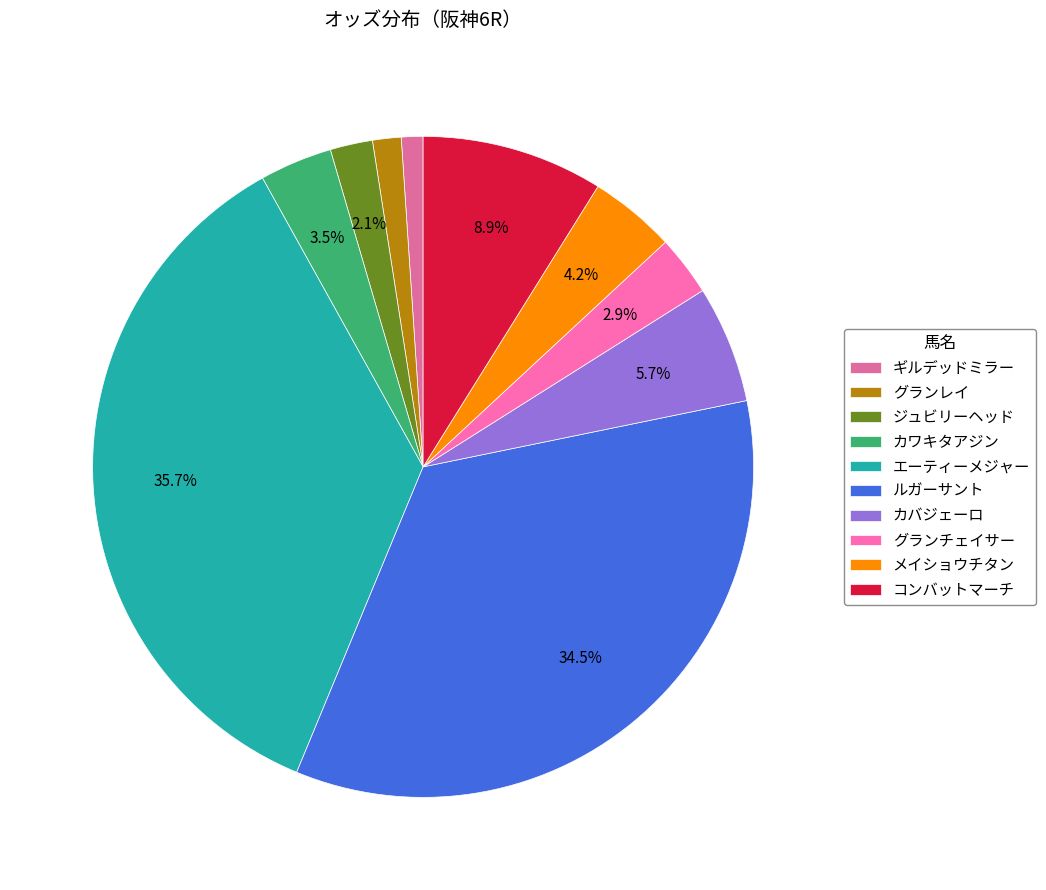

What percentage is NOT represented by メイショウチタン?

95.8%